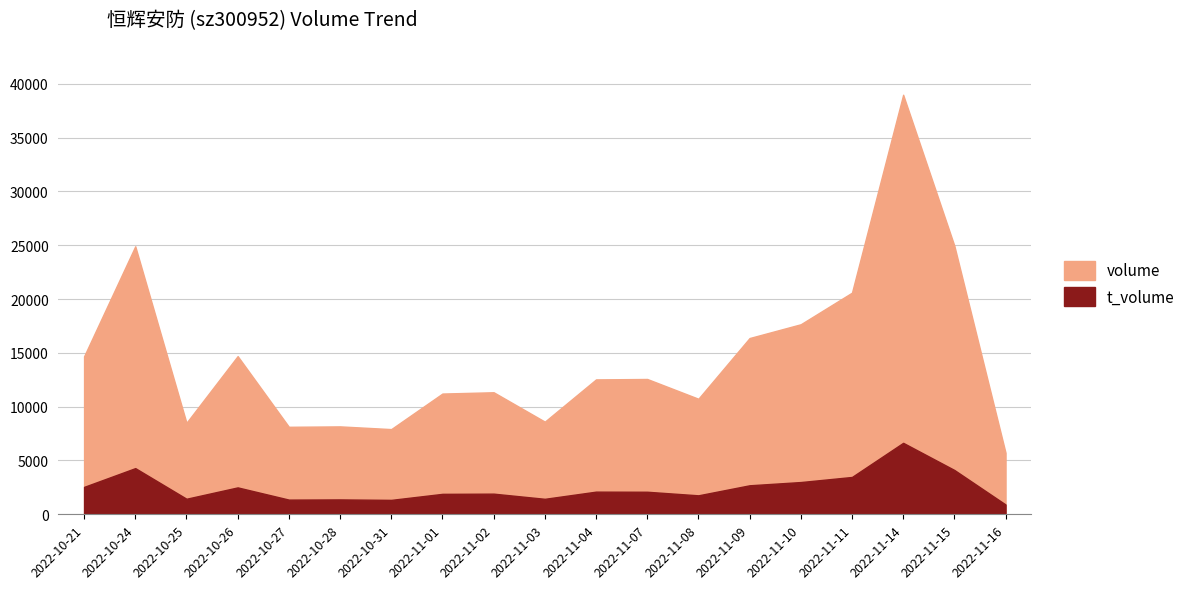

Is it true that volume equals 15029 at 2022-11-03?

False